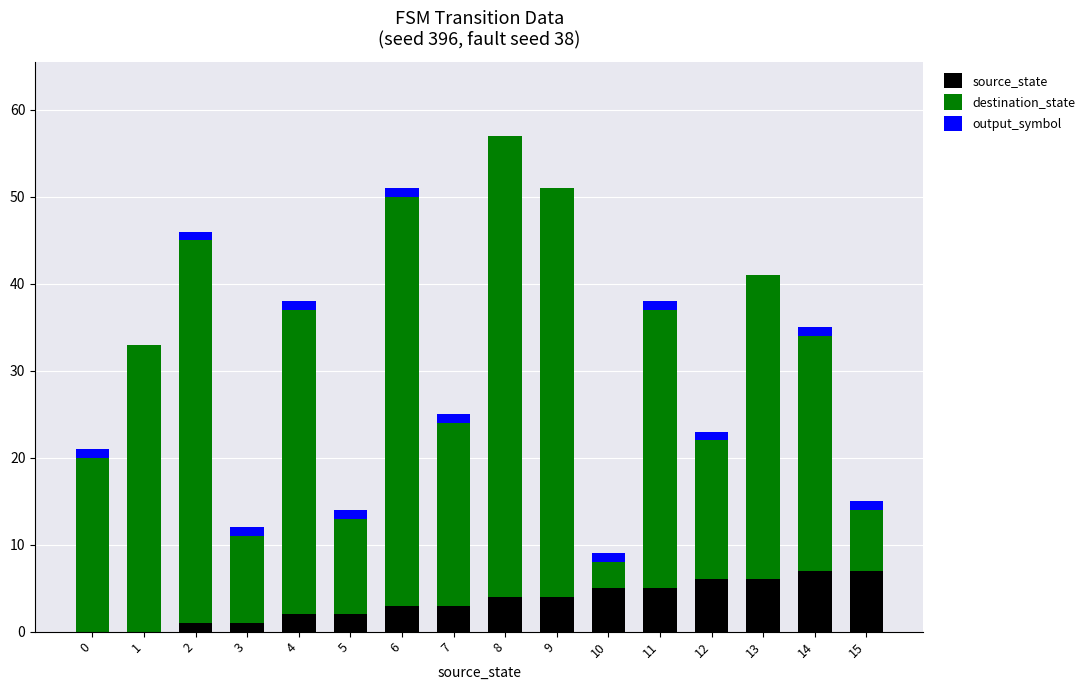

At which category is the sum across all series the highest?

8